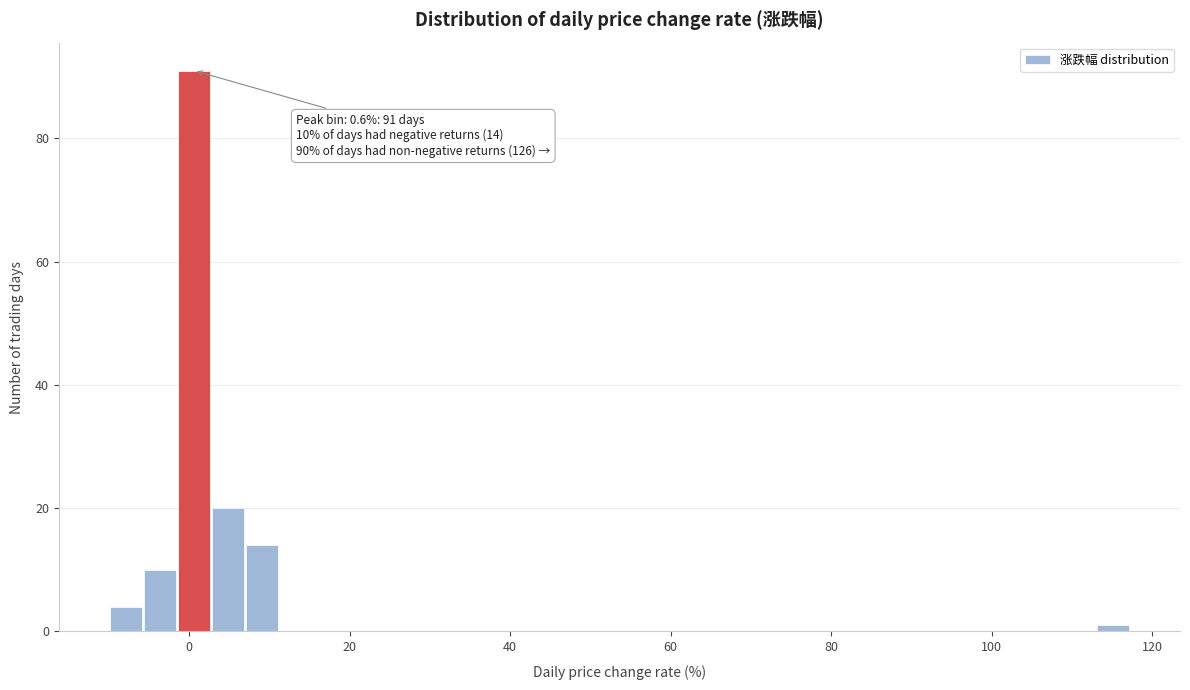

Read against the x-axis, roughly where is the centre of the tallest bar?

0